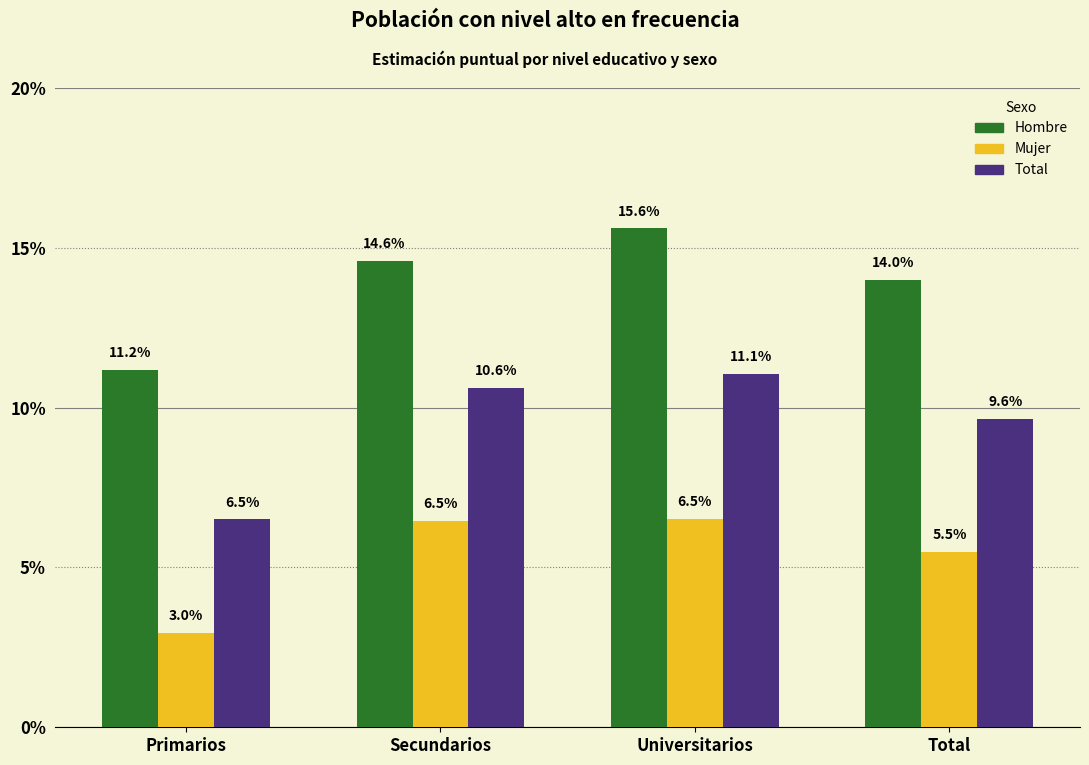

What are all the series names shown in the legend?

Hombre, Mujer, Total